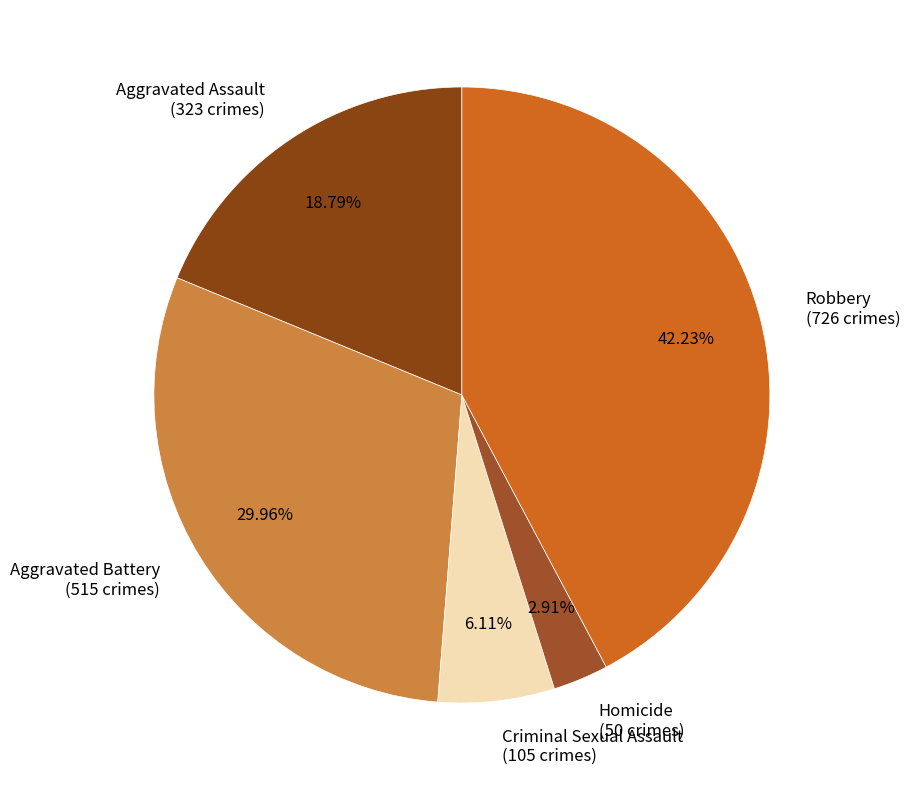

Is the sum of Robbery and Homicide greater than half?

No